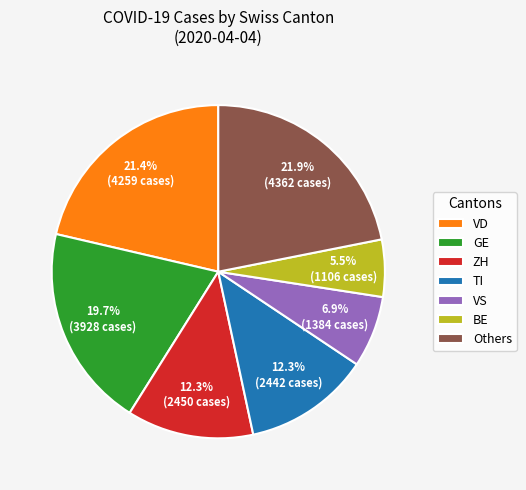

Approximately how many times larger is the value at VS compared to BE?

1.3